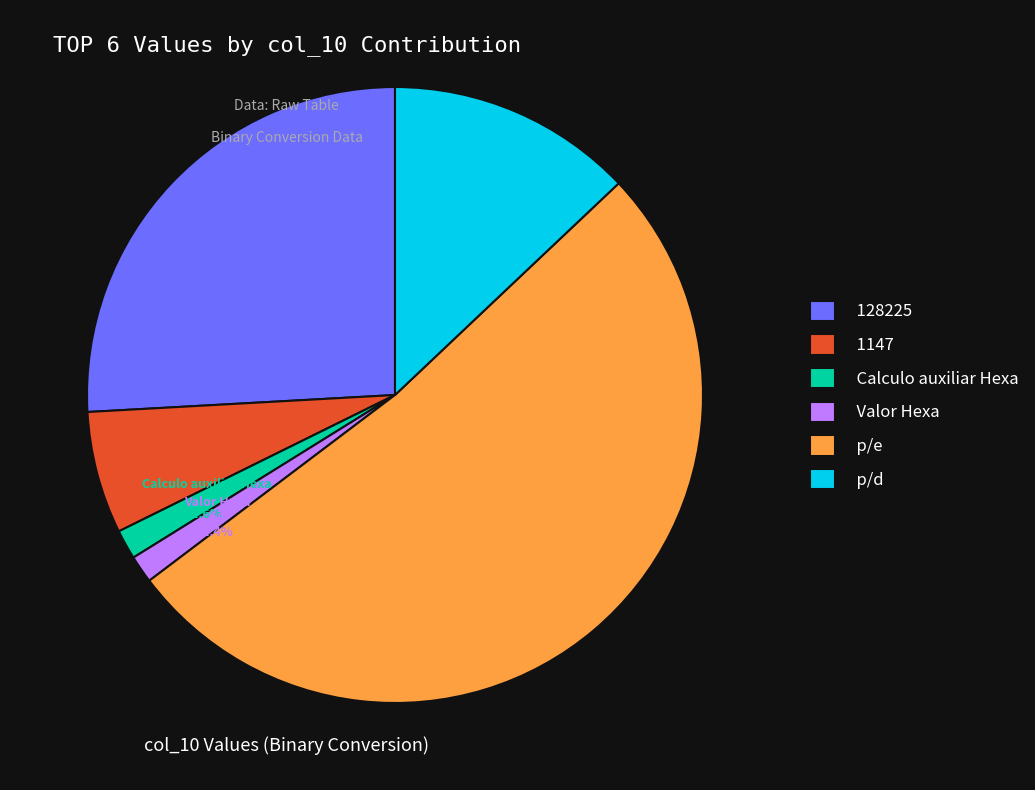

Which category has the biggest portion of the pie?

p/e